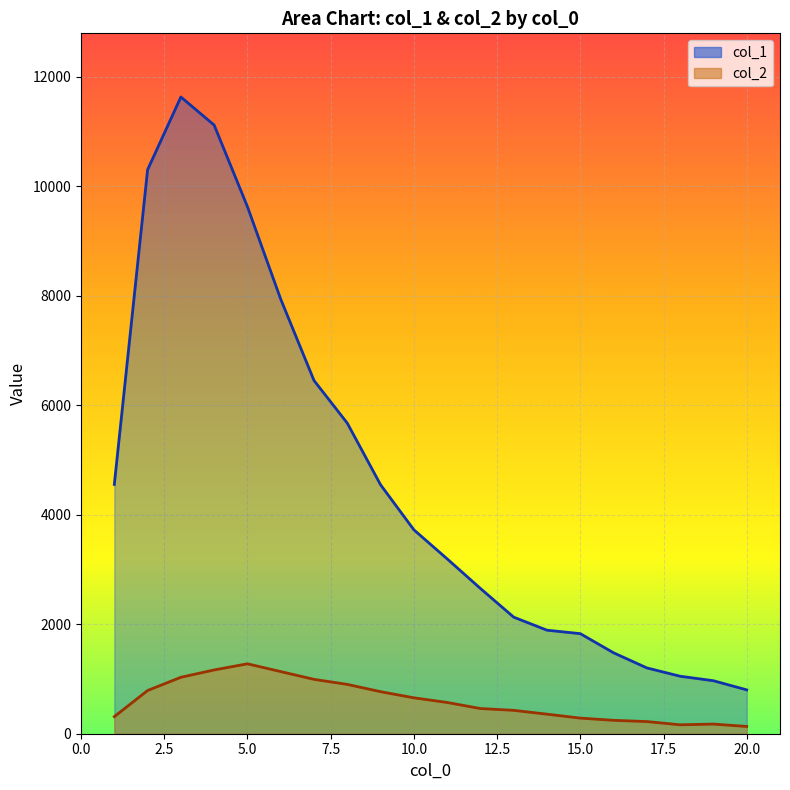

How many data points in col_2 are less than 571?

10